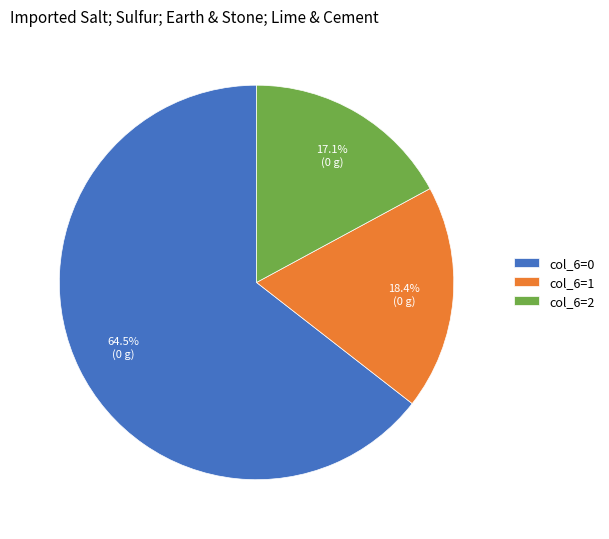

Which slice is the largest?

col_6=0